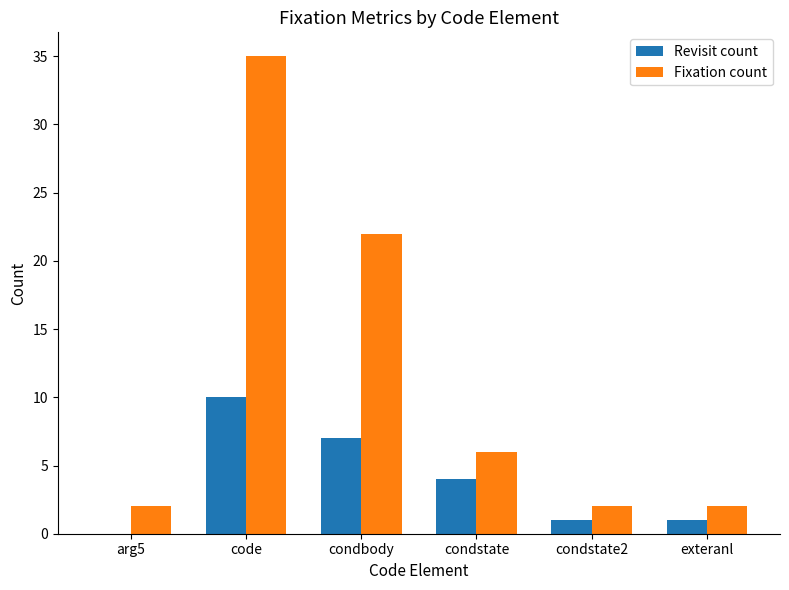

What is the highest value of the Fixation count series?

35